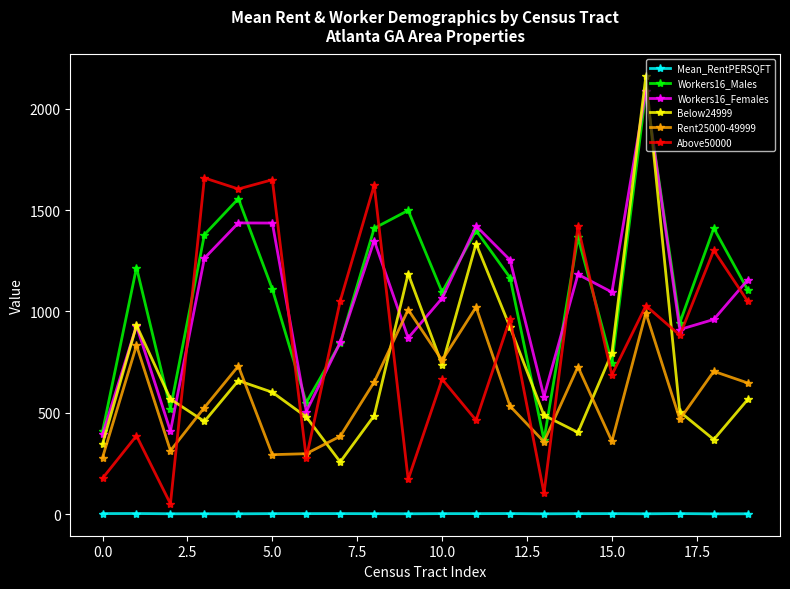

True or false: Mean_RentPERSQFT and Above50000 intersect in this chart.

False